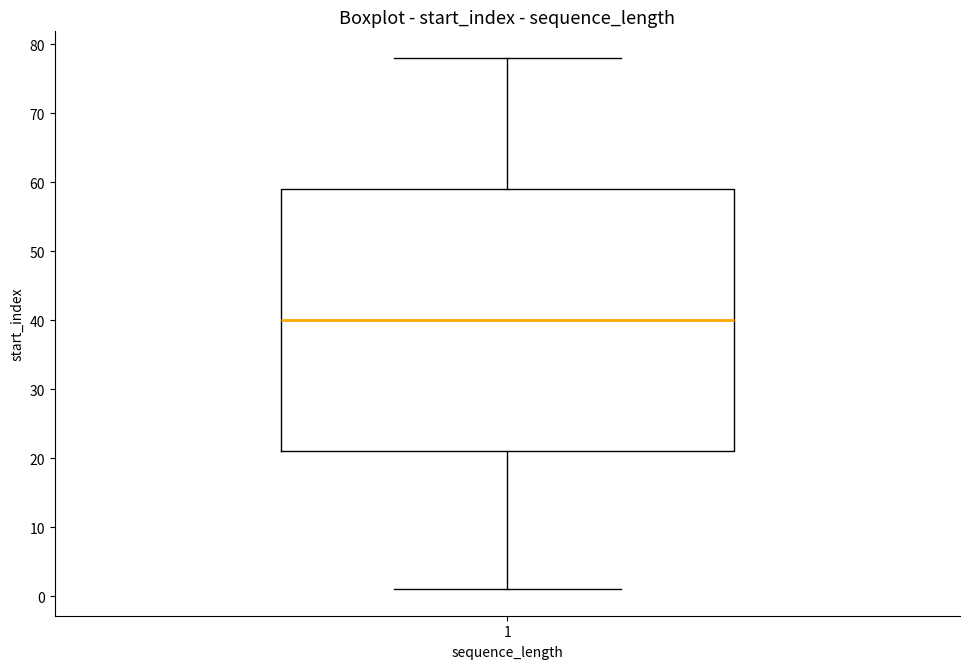

Where is the lower edge of the box at x = 1 on the y-axis? The values are not printed on the chart, so give them approximately, as read against the axis.

21